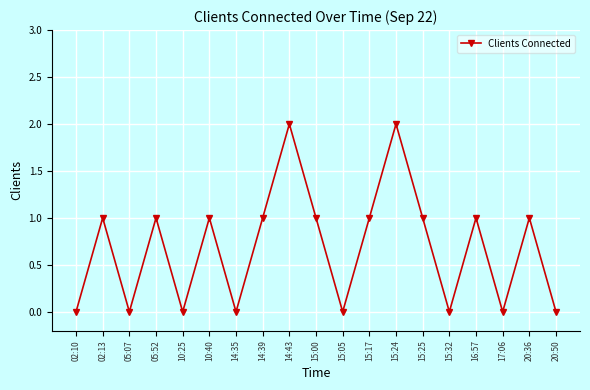

How many points are higher than both their immediate neighbors (excluding endpoints)?

7